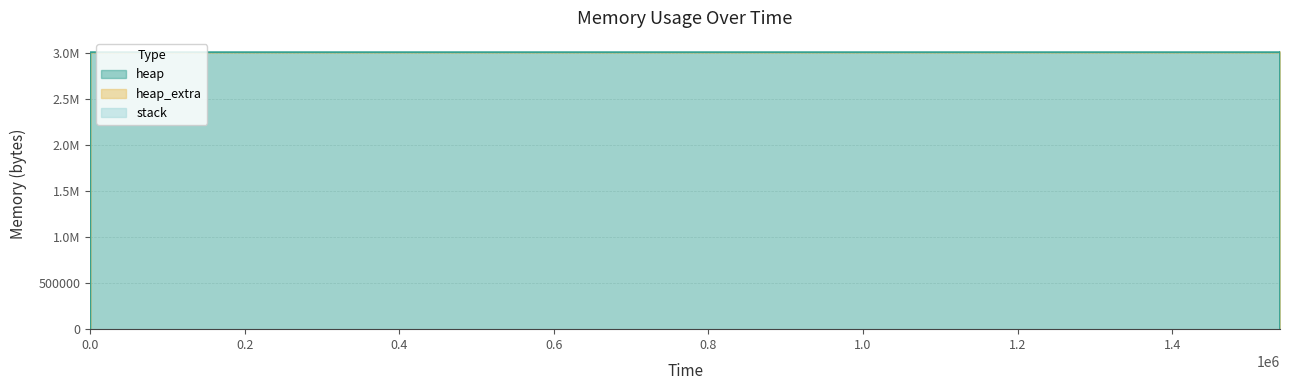

What is the difference between the highest and lowest values at 1539313?

3004633